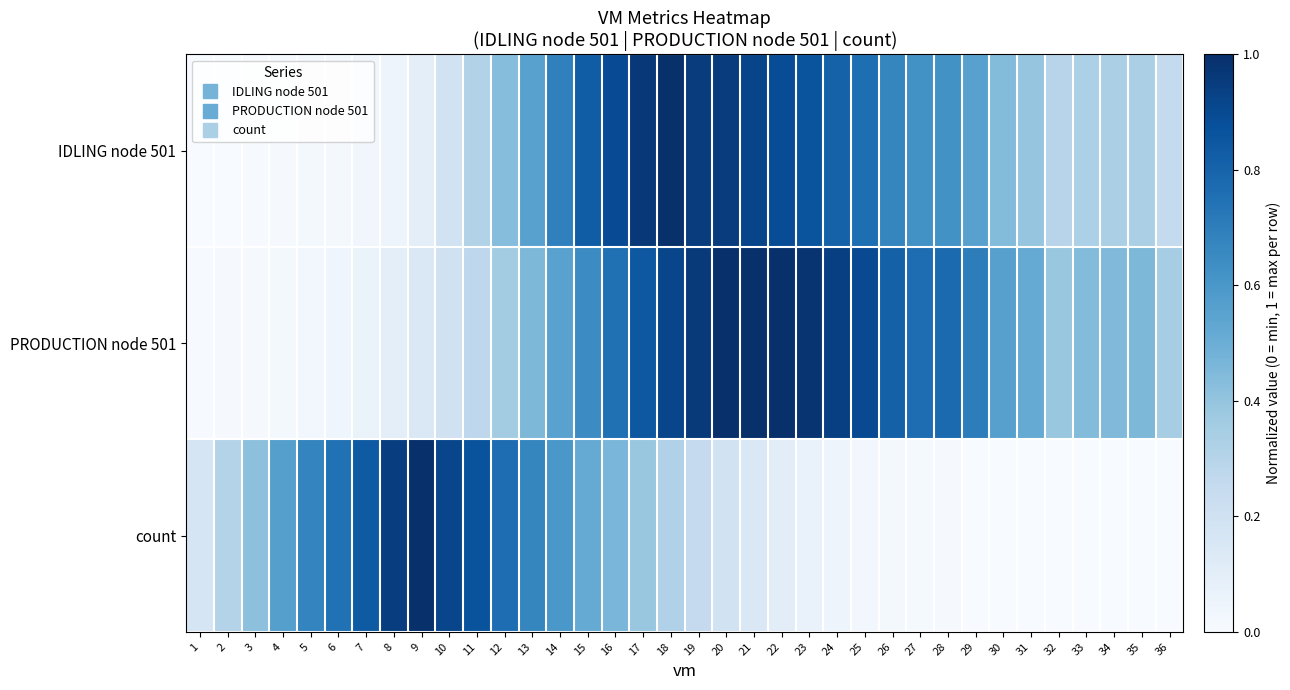

At how many categories does at least one series exceed 0?

36